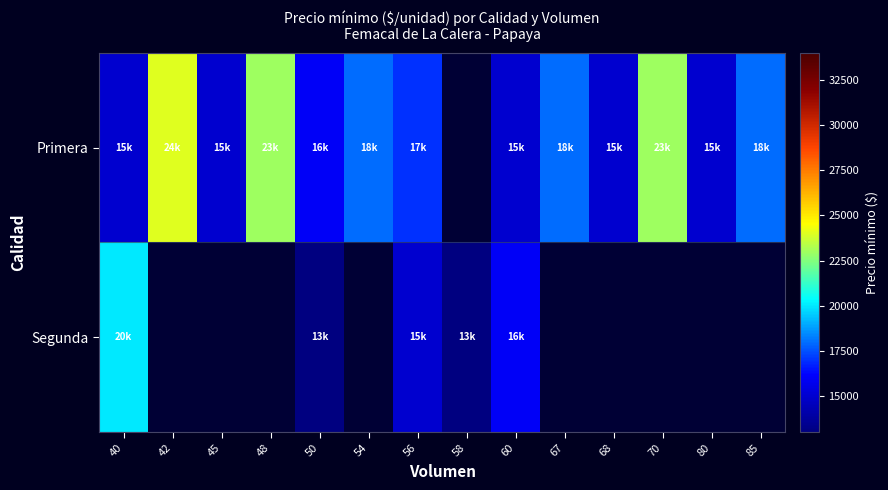

What is the greatest value displayed?

24000.0